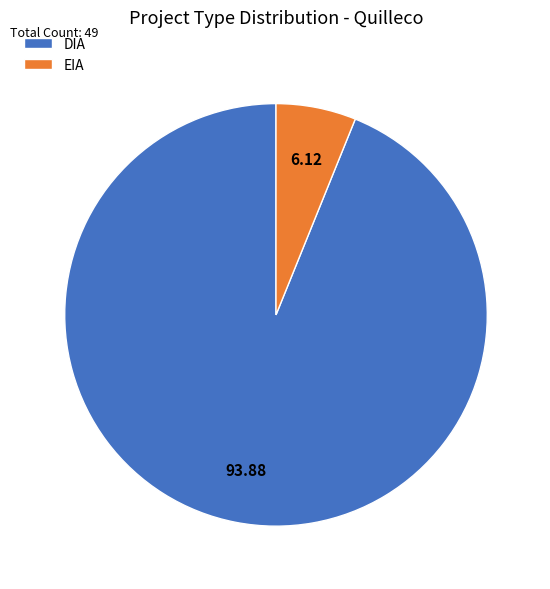

Does any single category account for the majority?

Yes